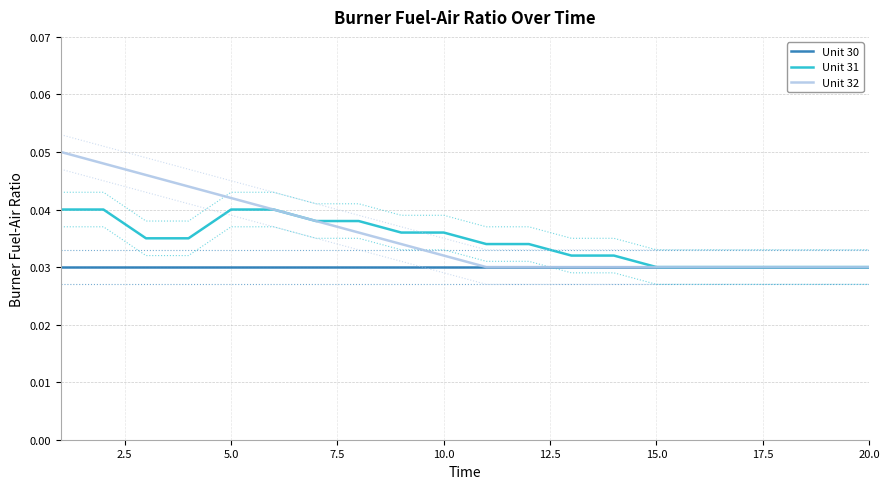

The value of Unit 32 at 2.5 is 0.0. True or false?

False